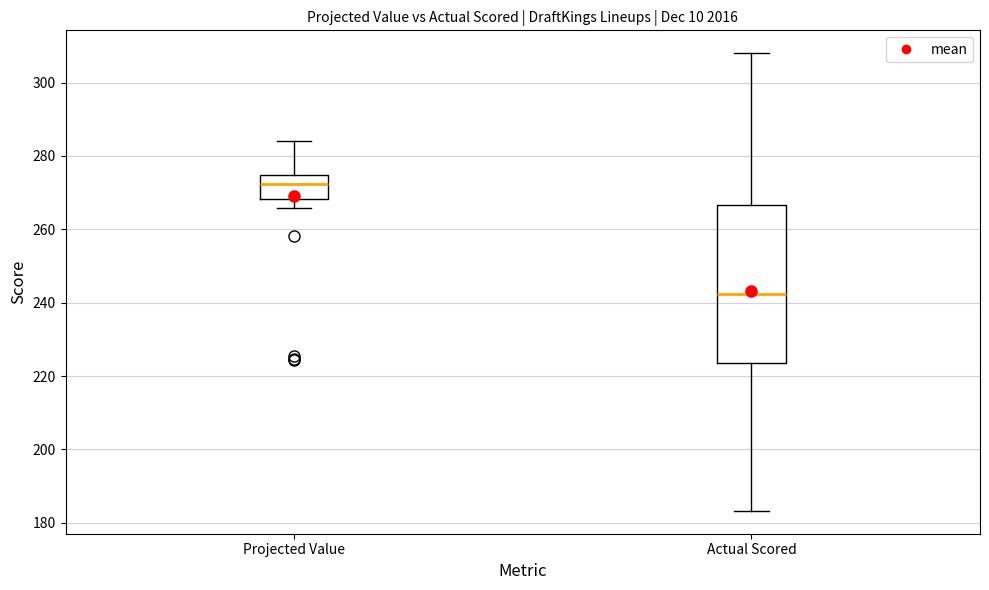

Comparing the boxes themselves (not the whiskers), which one is the tallest?

Actual Scored